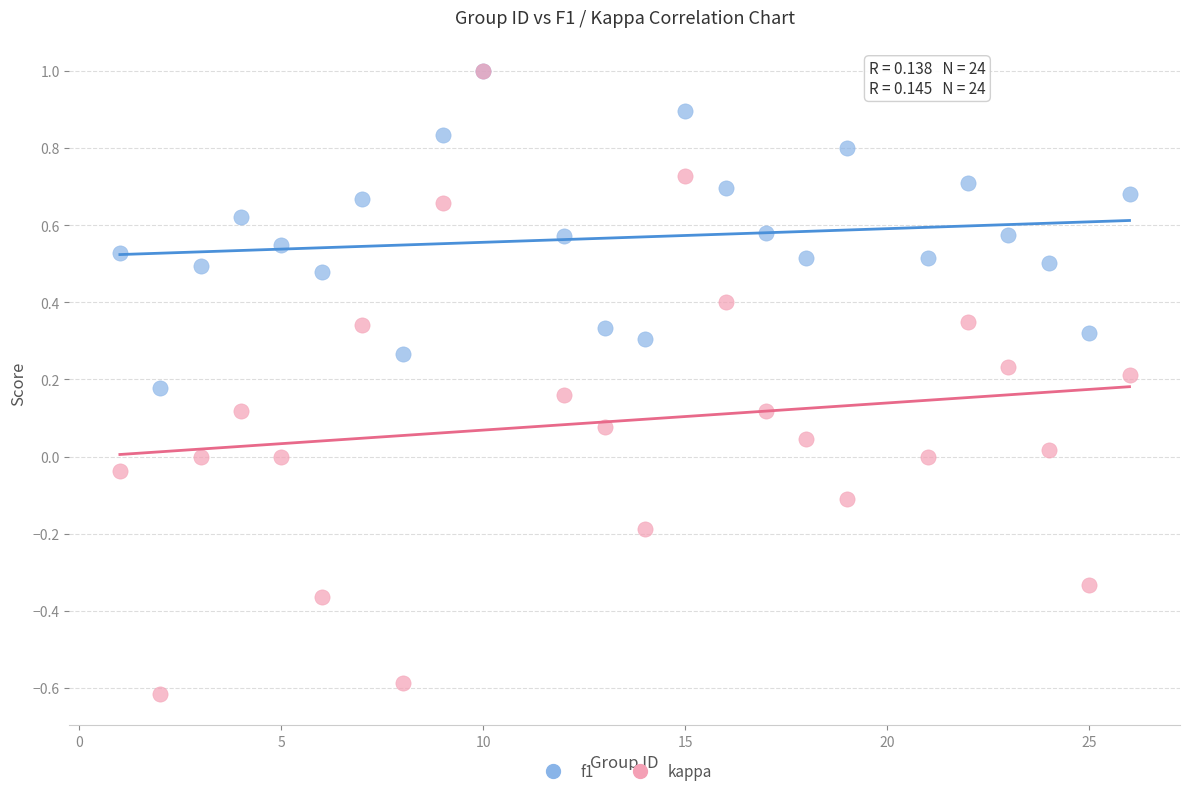

What are all the series names shown in the legend?

f1, kappa